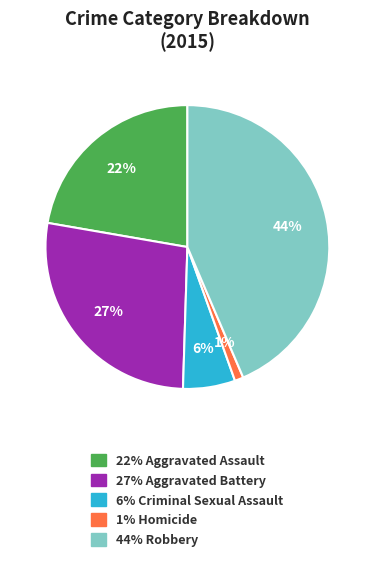

How many slices are in this pie chart?

5